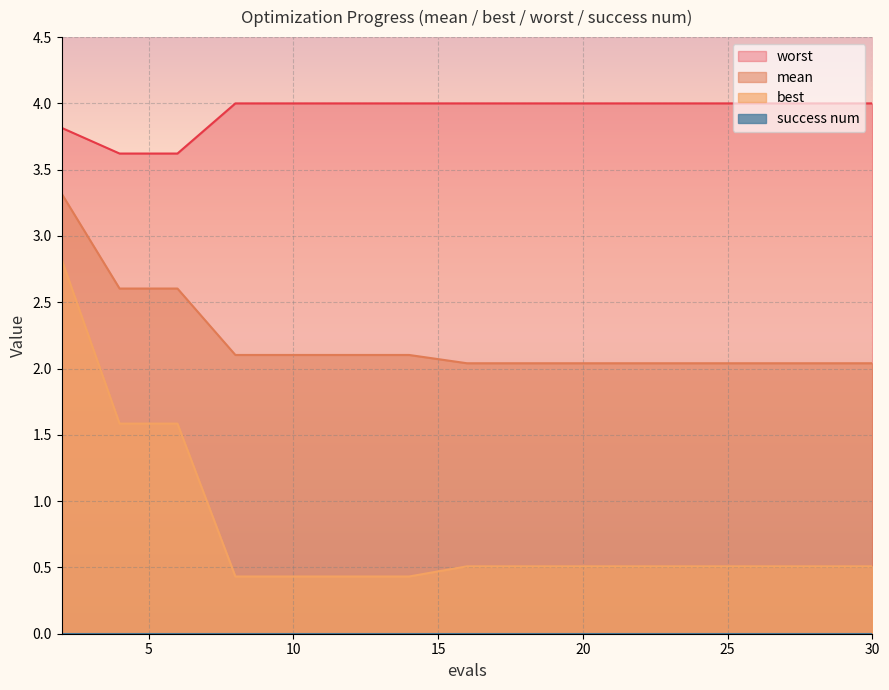

What is the greatest value displayed?

4.0